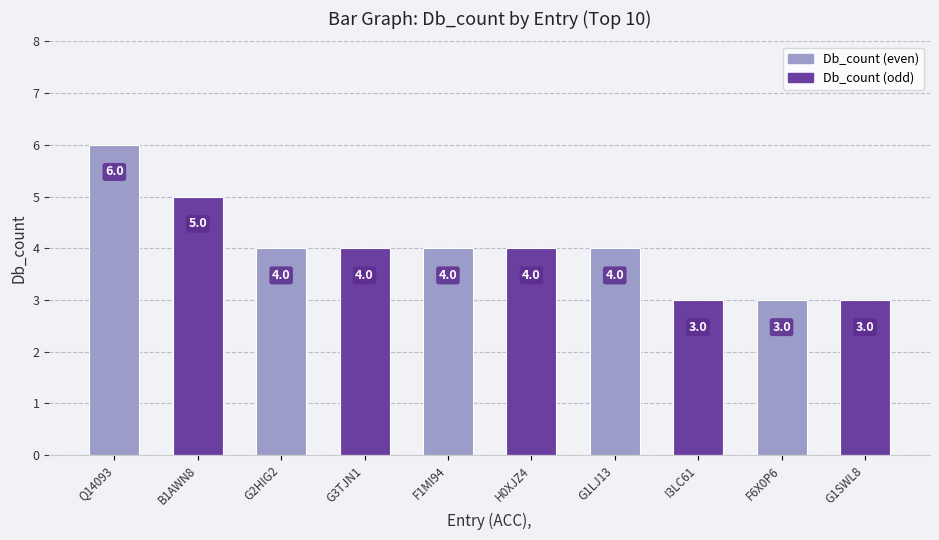

What is the minimum value shown in the chart?

3